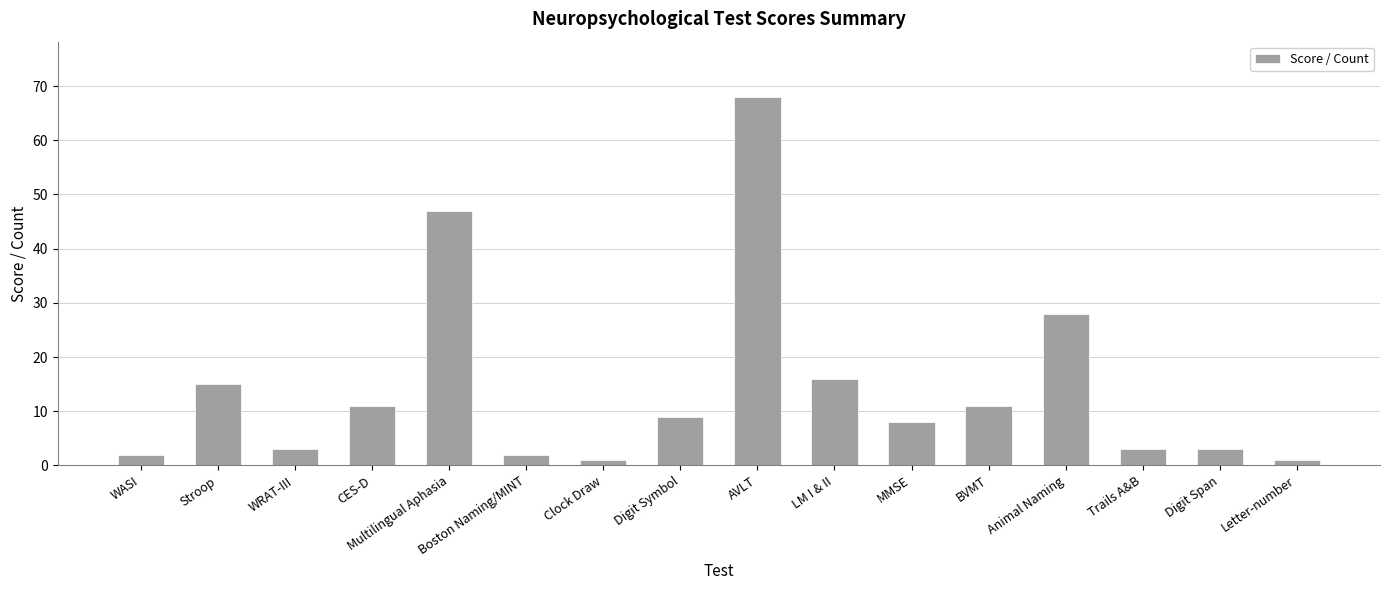

Reading left to right, extract all data points from this chart.

WASI=2	Stroop=15	WRAT-III=3	CES-D=11	Multilingual Aphasia=47	Boston Naming/MINT=2	Clock Draw=1	Digit Symbol=9	AVLT=68	LM I & II=16	MMSE=8	BVMT=11	Animal Naming=28	Trails A&B=3	Digit Span=3	Letter-number=1